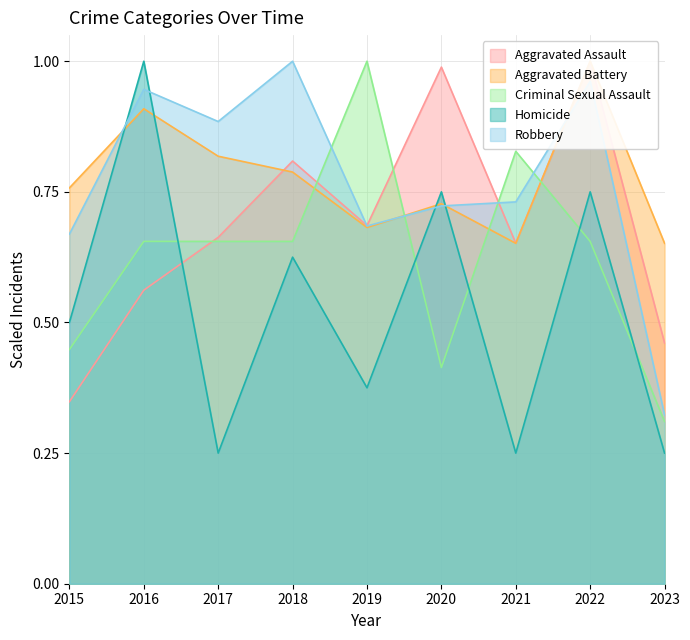

At which label is Robbery closest to 0?

2023